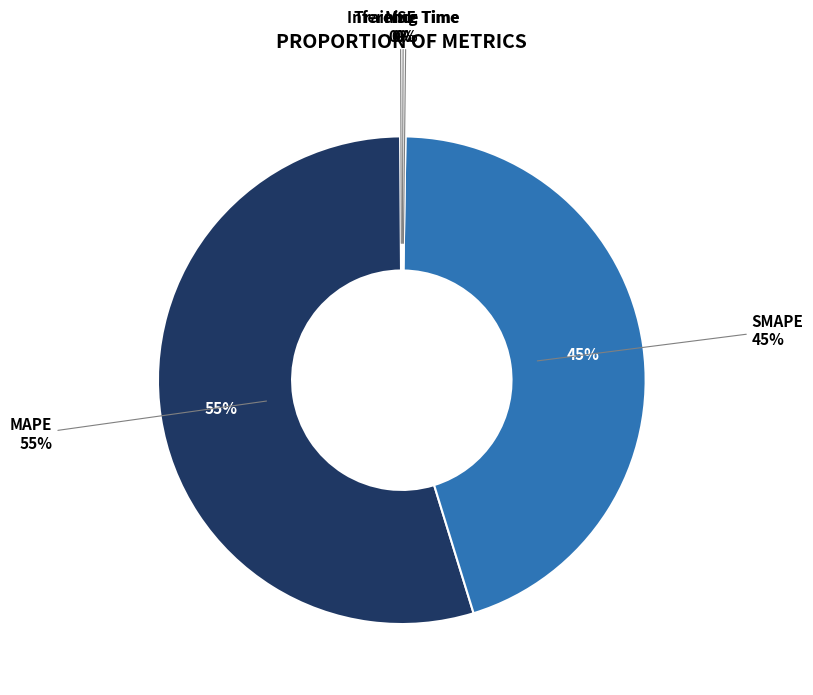

Is the sum of Training Time and MSE greater than half?

No